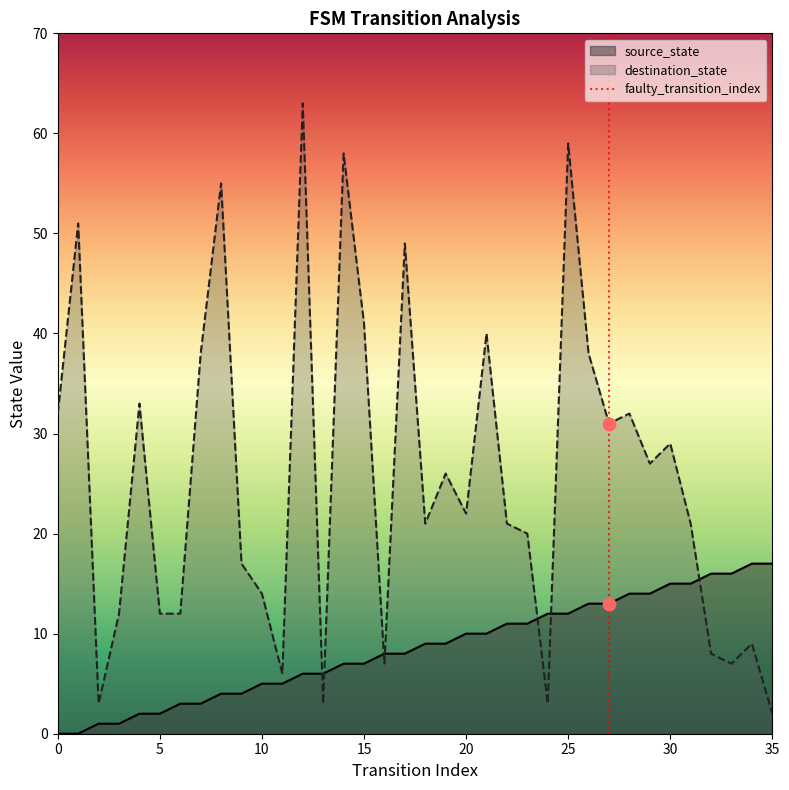

Which series has the largest total across all categories?

destination_state